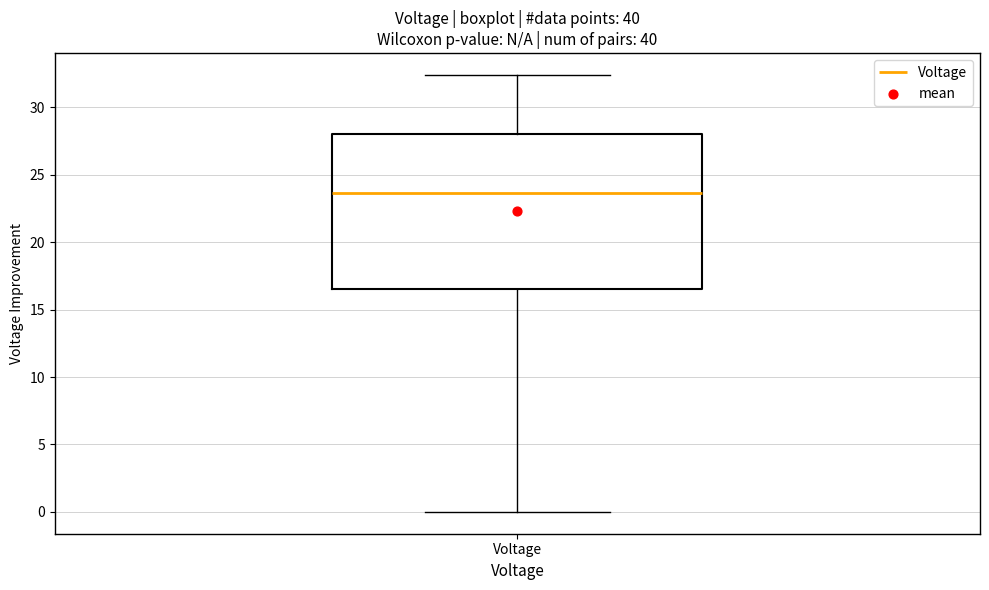

Transcribe this box plot: give where the median line is, the range the box spans, and where the two whiskers end, as read against the y-axis. The values are not printed on the chart, so give them approximately, as read against the axis.

median 23.5, box 16.5 to 28.0, whiskers 0.0 to 32.5